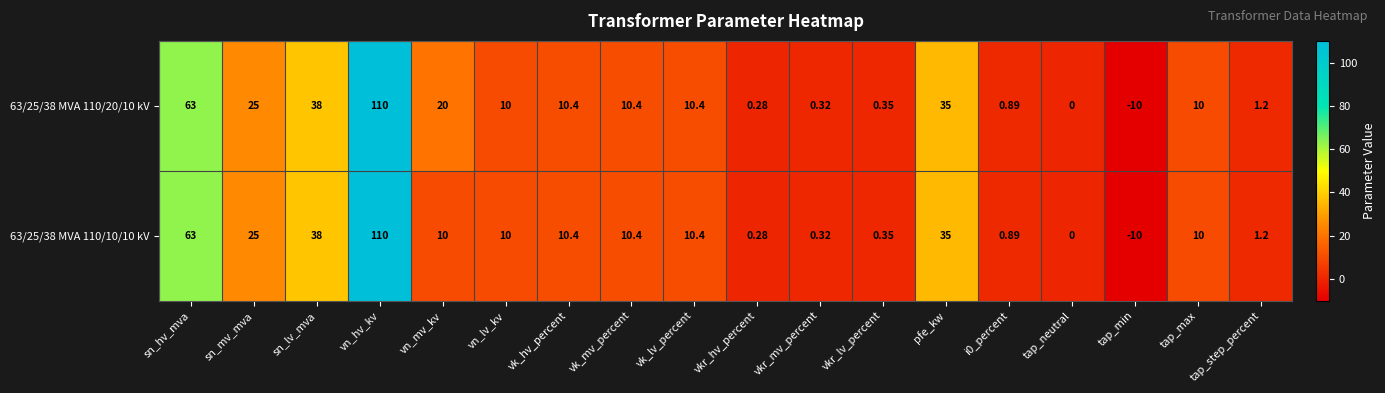

Where is 63/25/38 MVA 110/10/10 kV nearest to the value 50?

sn_lv_mva